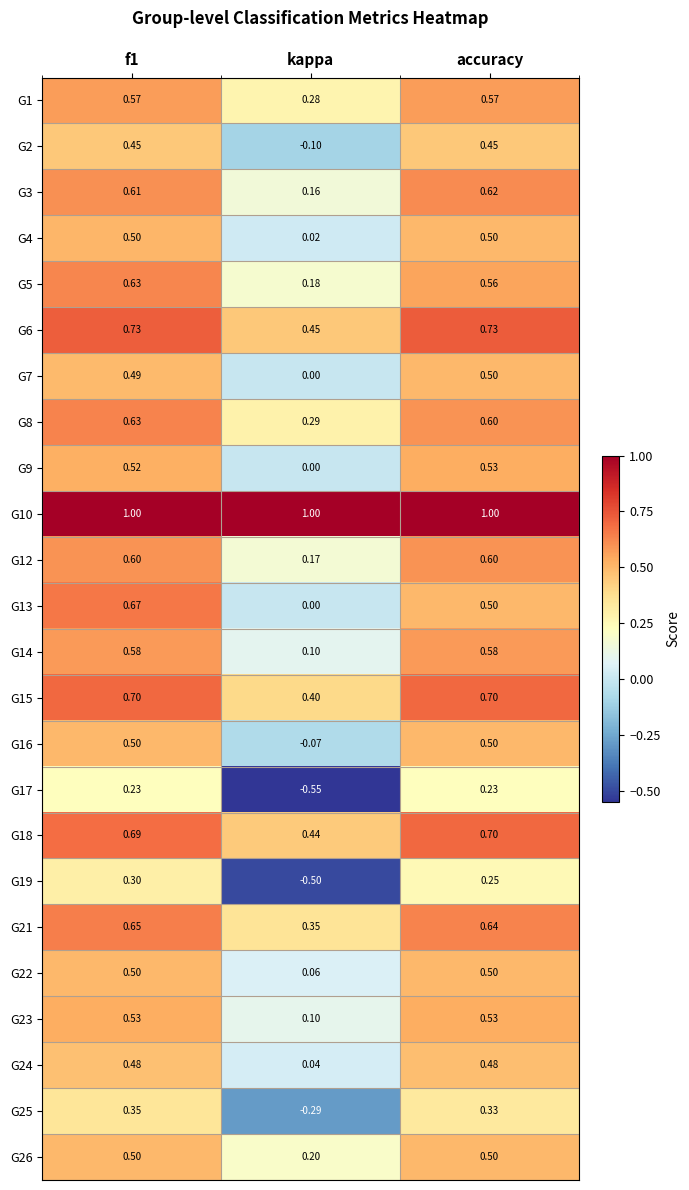

Which category has the lowest value in the G19 series?

kappa